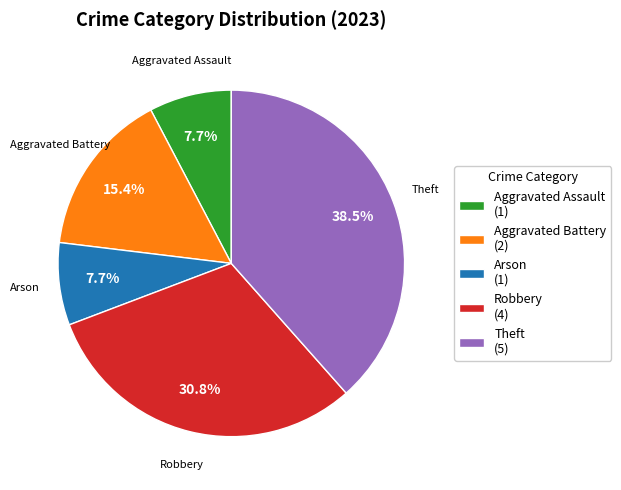

Which category has the biggest portion of the pie?

Theft